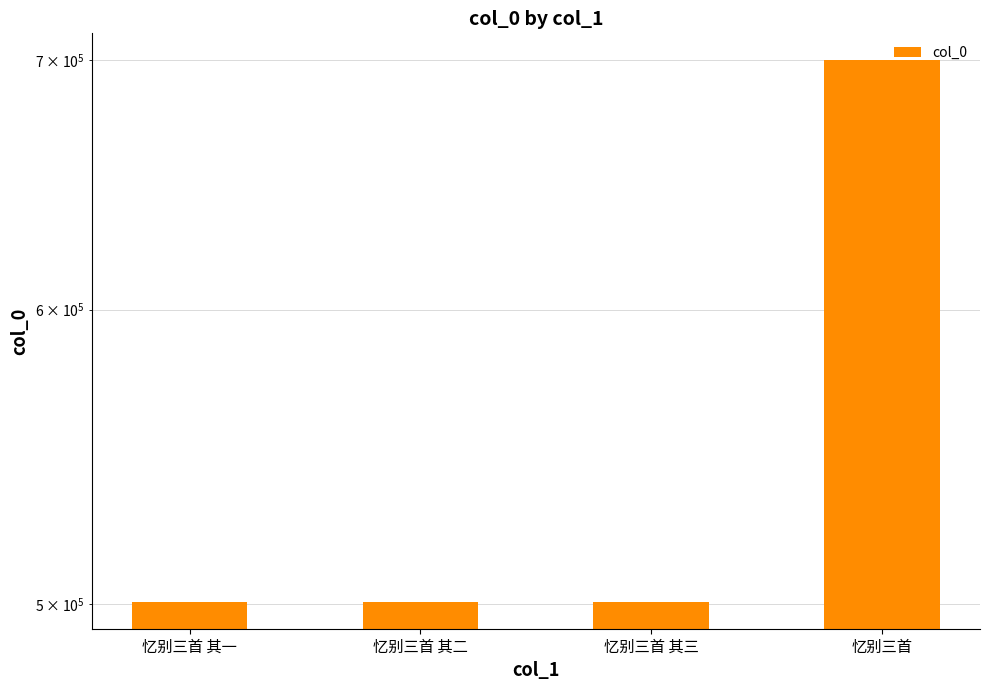

At which category does the chart reach its minimum across all series?

忆别三首 其一